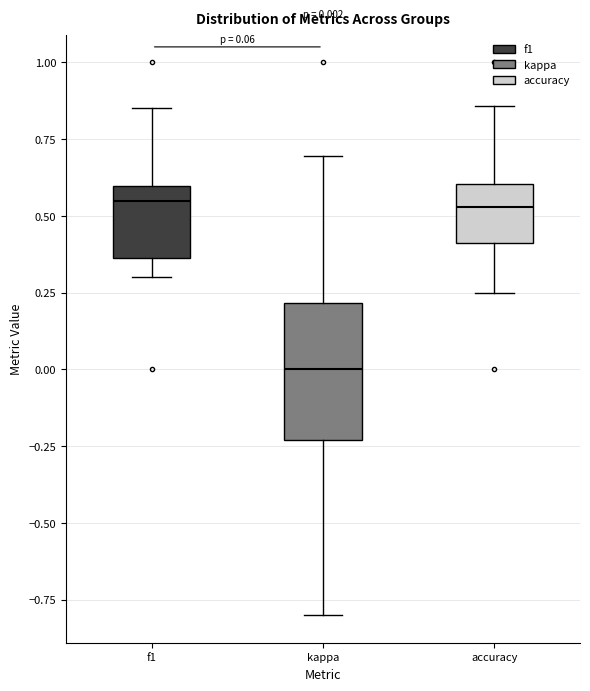

Which box is the tallest, from its lower edge to its upper edge?

kappa